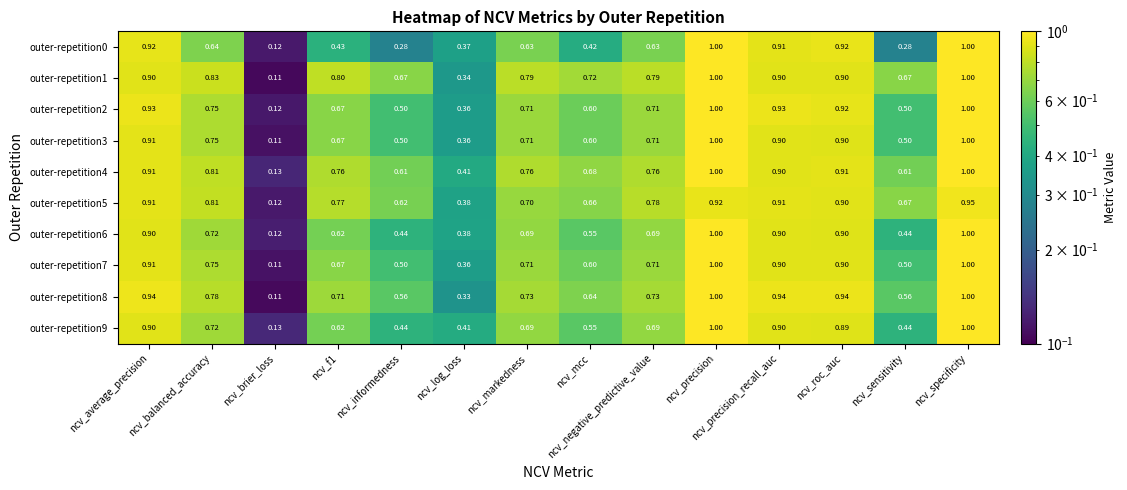

Is the value of outer-repetition1 at ncv_mcc greater than the value of outer-repetition2 at ncv_sensitivity?

Yes